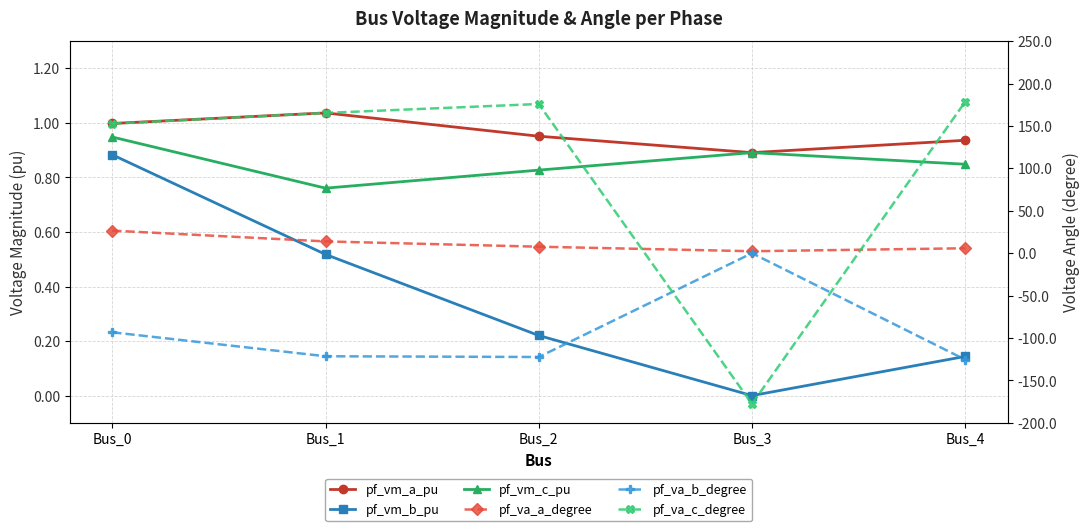

Count the number of data series in this chart.

6